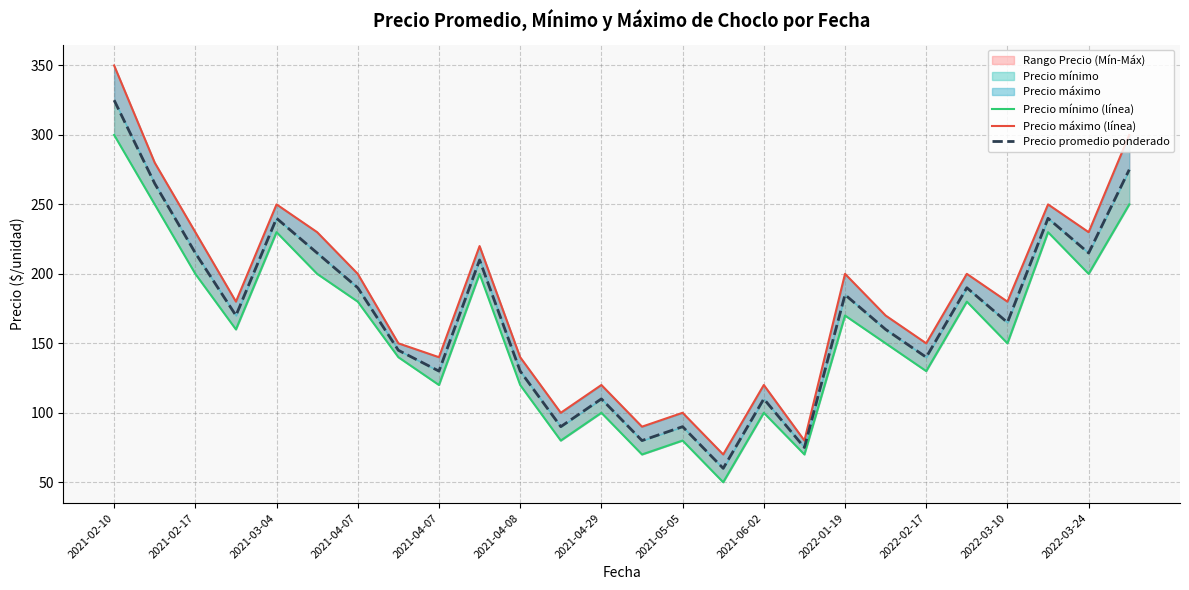

What is the difference between the Precio promedio ponderado values at 19 and 13?

80